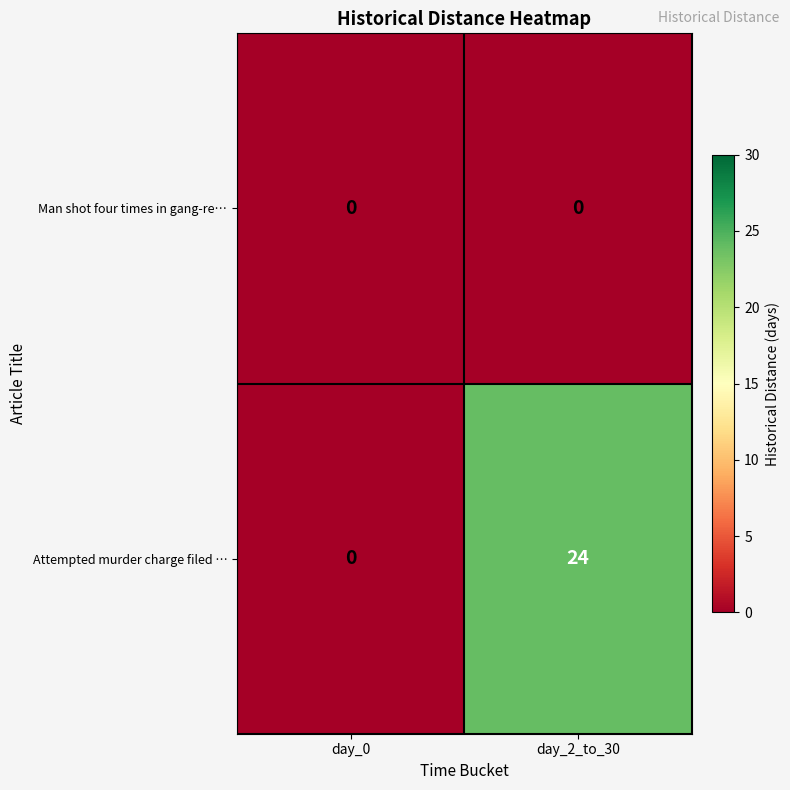

At which label does Attempted murder charge filed … reach its minimum?

day_0